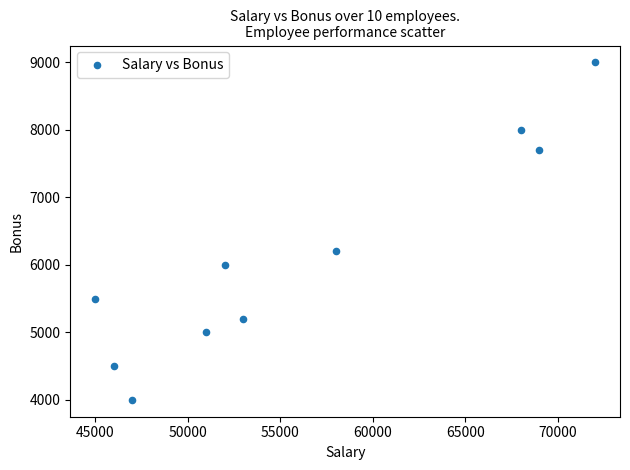

What Y value in the scatter plot is closest to 6500?

6200